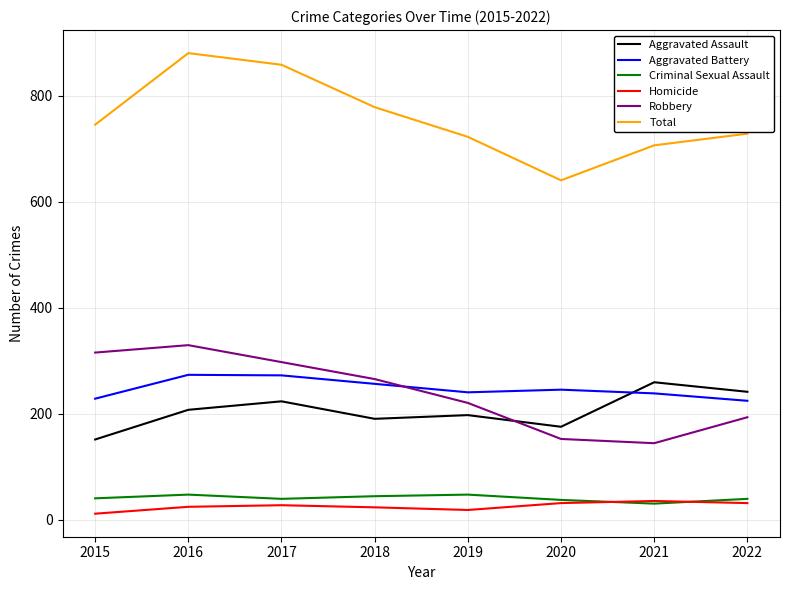

What is the lowest value of the Total series?

640